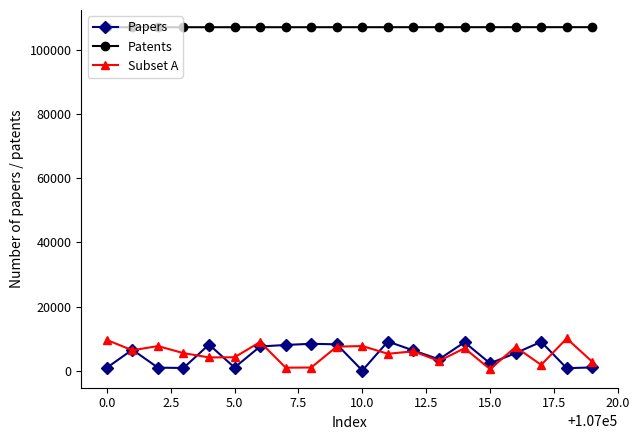

True or false: Patents and Subset A cross at least once.

False